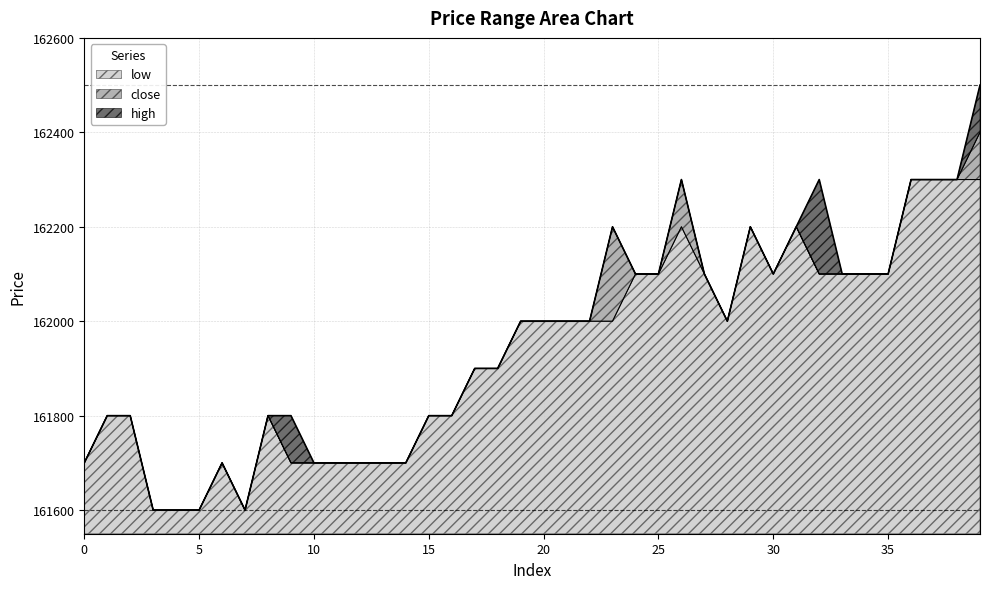

Does the chart have visible grid lines?

Yes